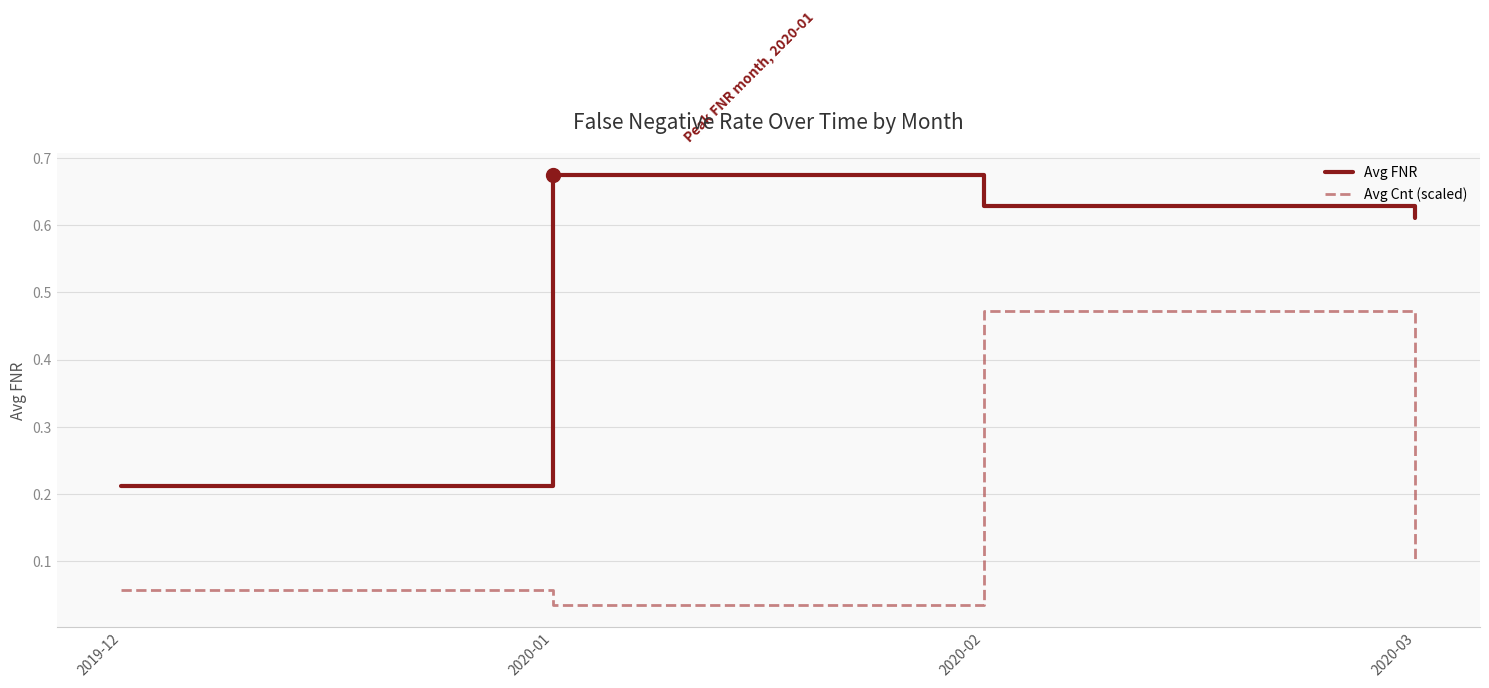

At 2020-03, list the series in order from largest to smallest.

Avg FNR, Avg Cnt (scaled)